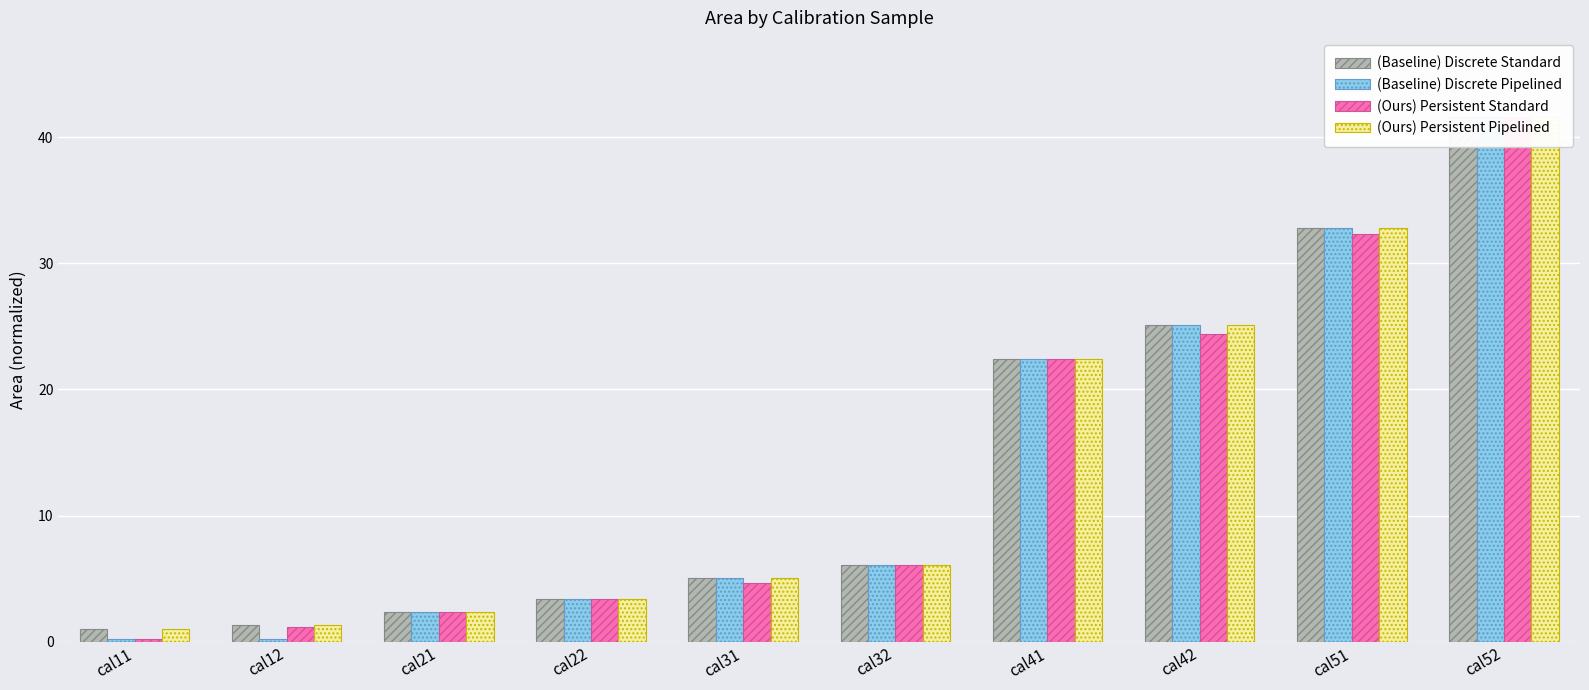

Rank the series by their maximum value, from highest to lowest.

(Baseline) Discrete Standard, (Baseline) Discrete Pipelined, (Ours) Persistent Standard, (Ours) Persistent Pipelined